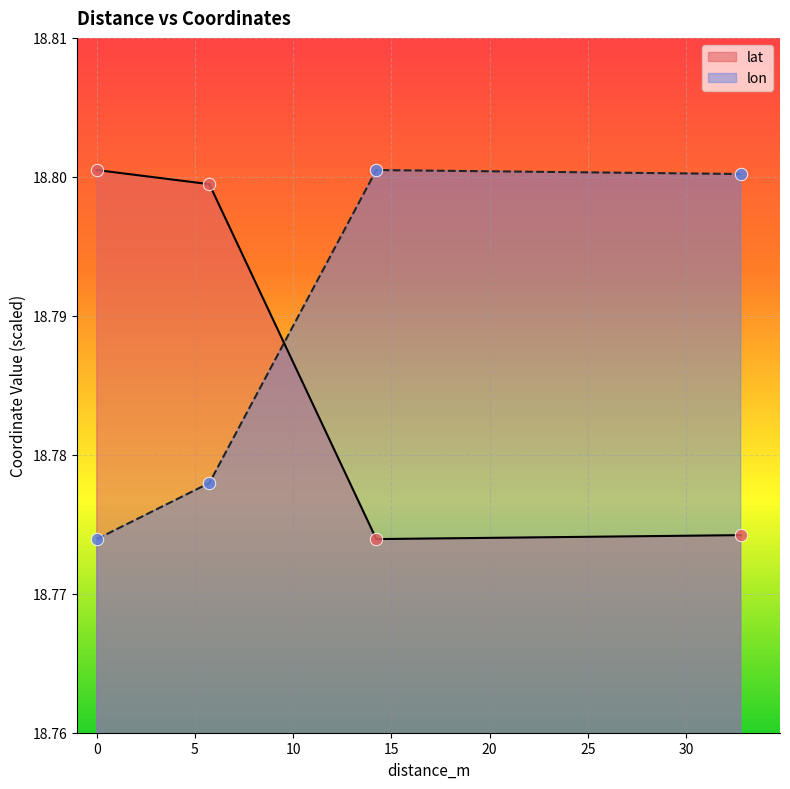

Which series contains the lowest Y value?

lat